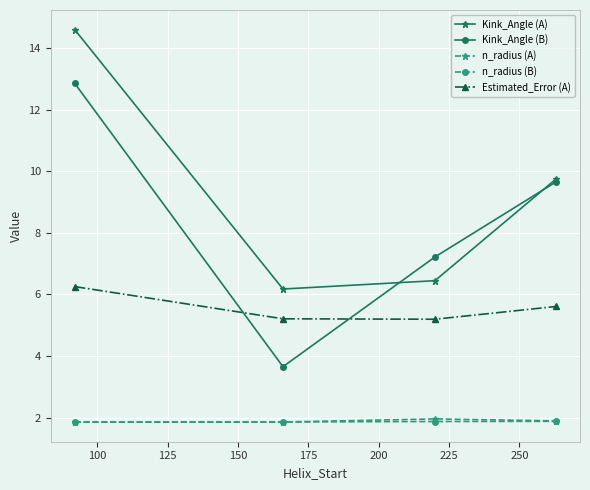

True or false: n_radius (B) and Kink_Angle (B) cross at least once.

False